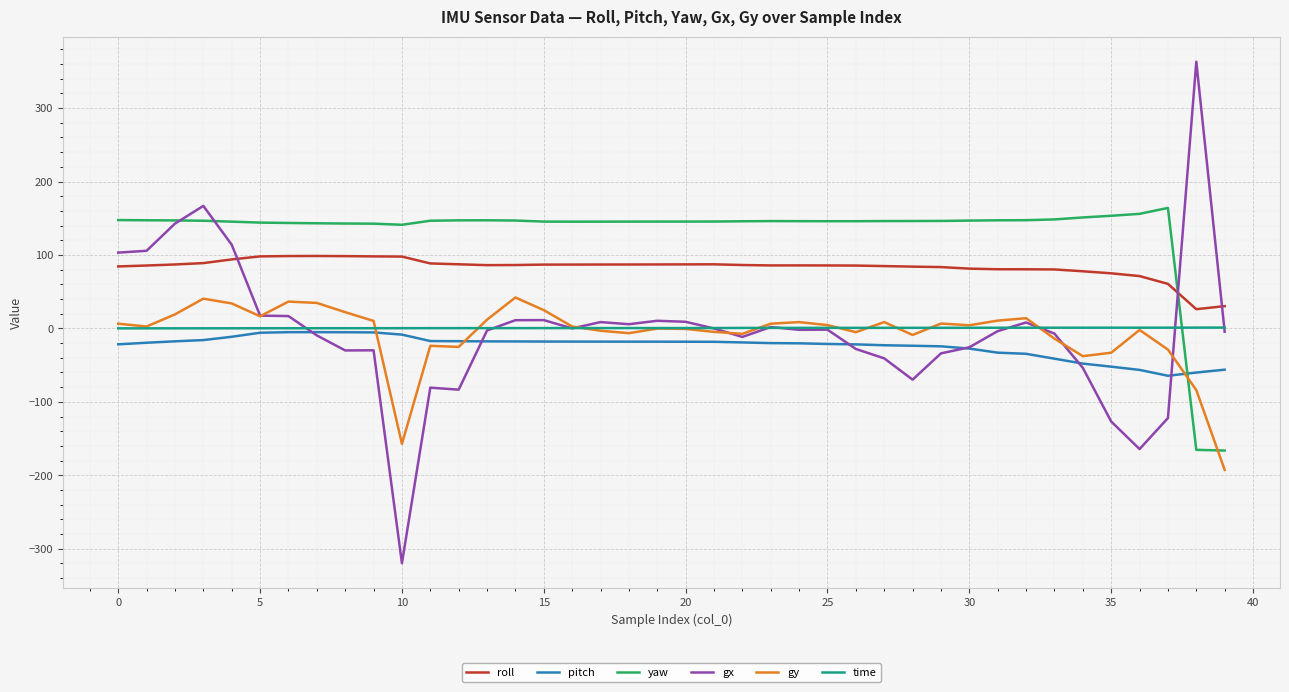

How many times do yaw and roll cross each other?

1